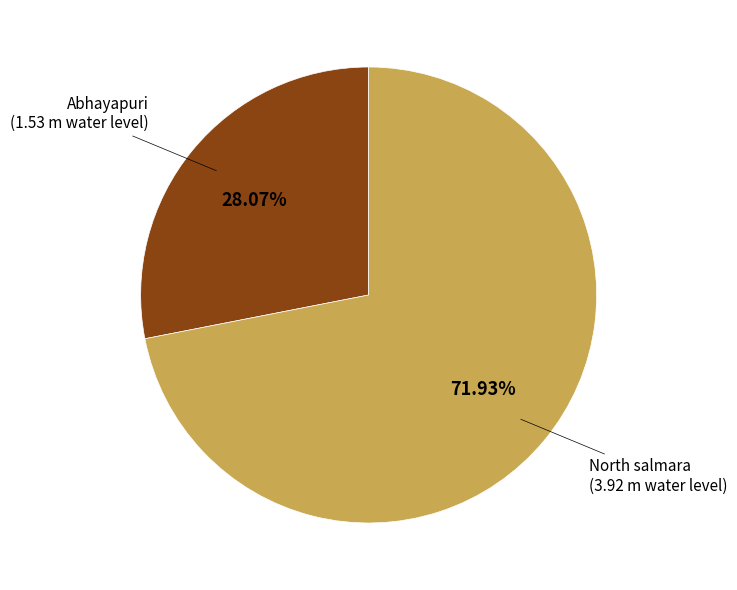

To the nearest percent, what is the difference between the largest and smallest slice percentages?

44%